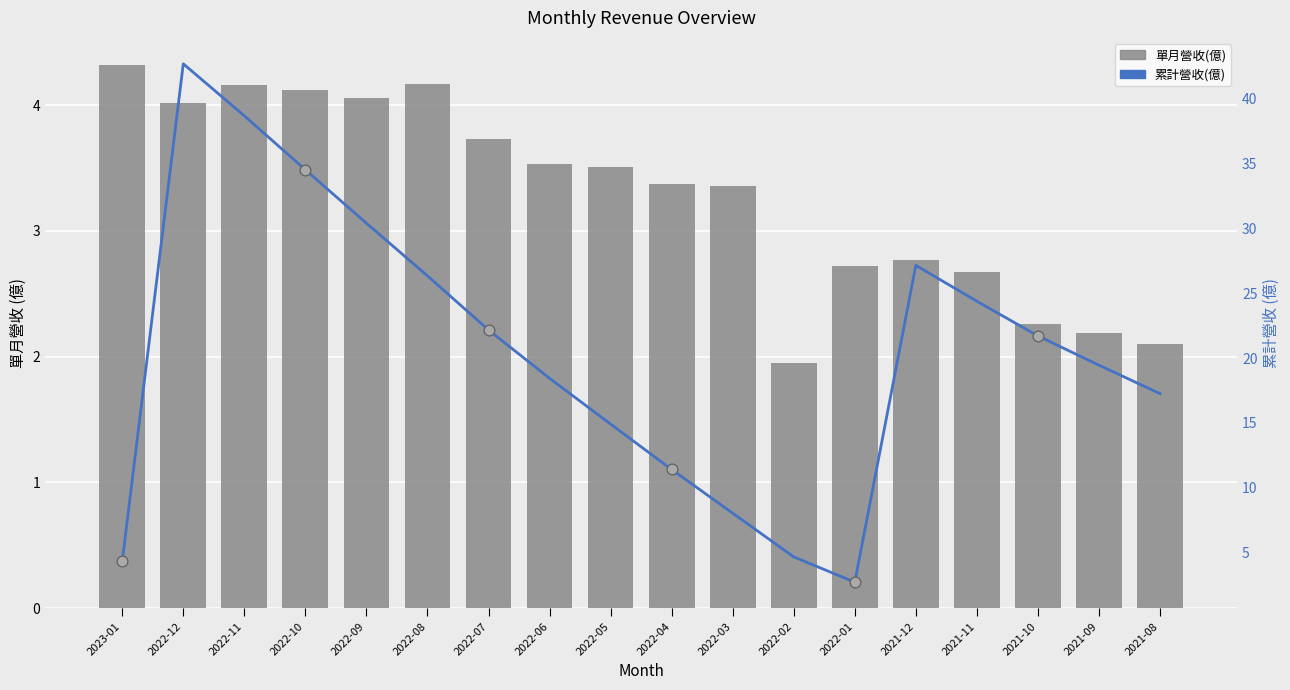

What are all the series names shown in the legend?

單月營收(億), 累計營收(億)